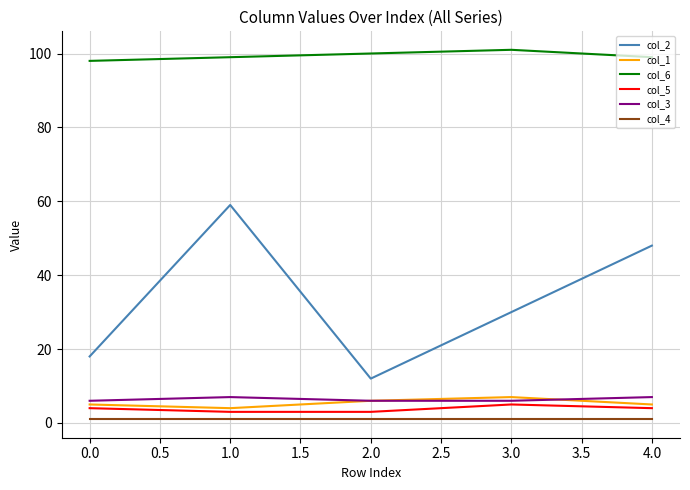

True or false: col_1 and col_4 intersect in this chart.

False